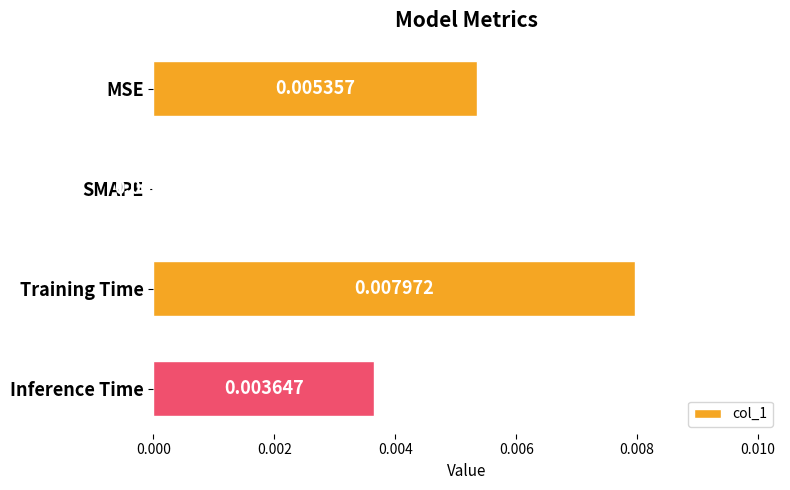

Between Inference Time and MSE, which is larger?

MSE